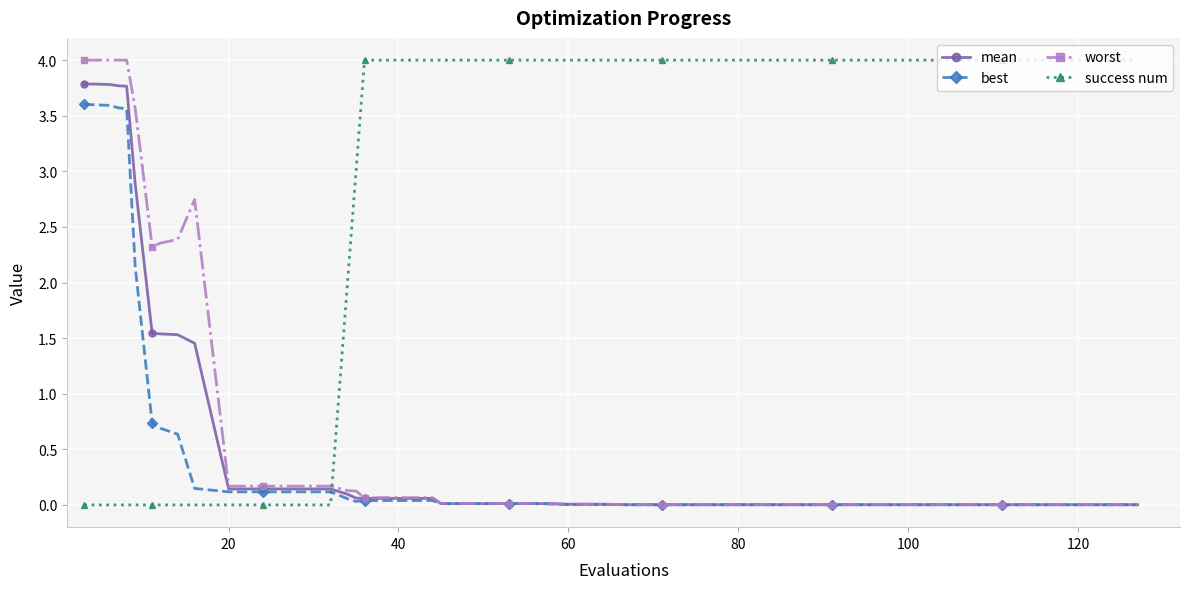

Which series has the largest total across all categories?

success num